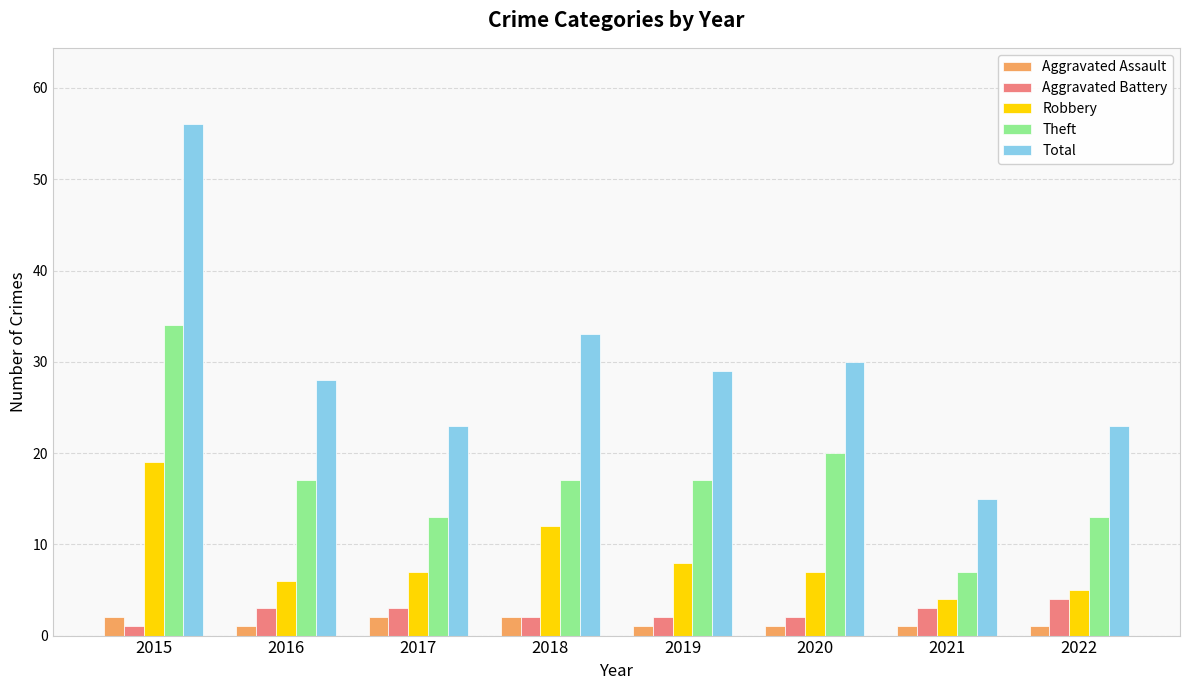

How many groups of bars are there?

8